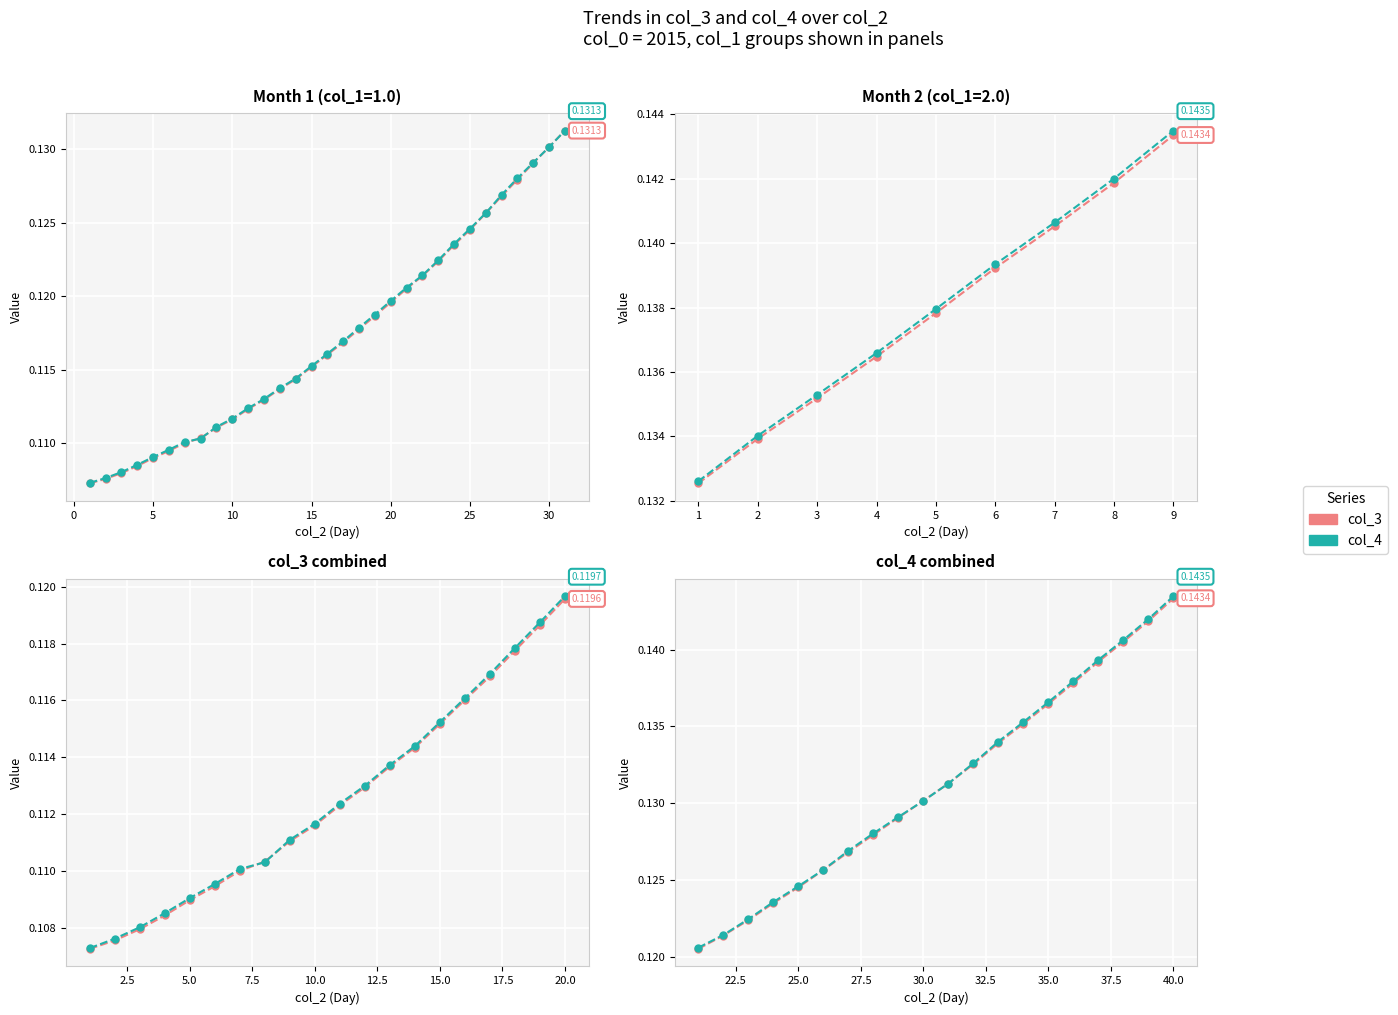

How many col_4 values are between 0 and 1?

20